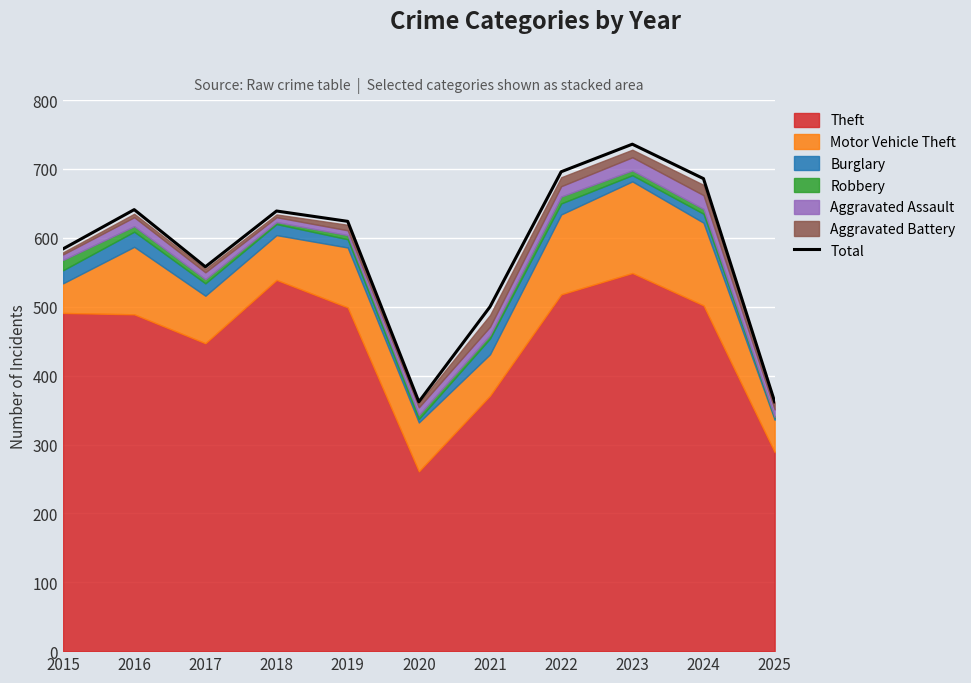

Reading left to right, what are all the values shown in this chart?

2015=584	2016=641	2017=558	2018=639	2019=624	2020=362	2021=500	2022=696	2023=736	2024=686	2025=362